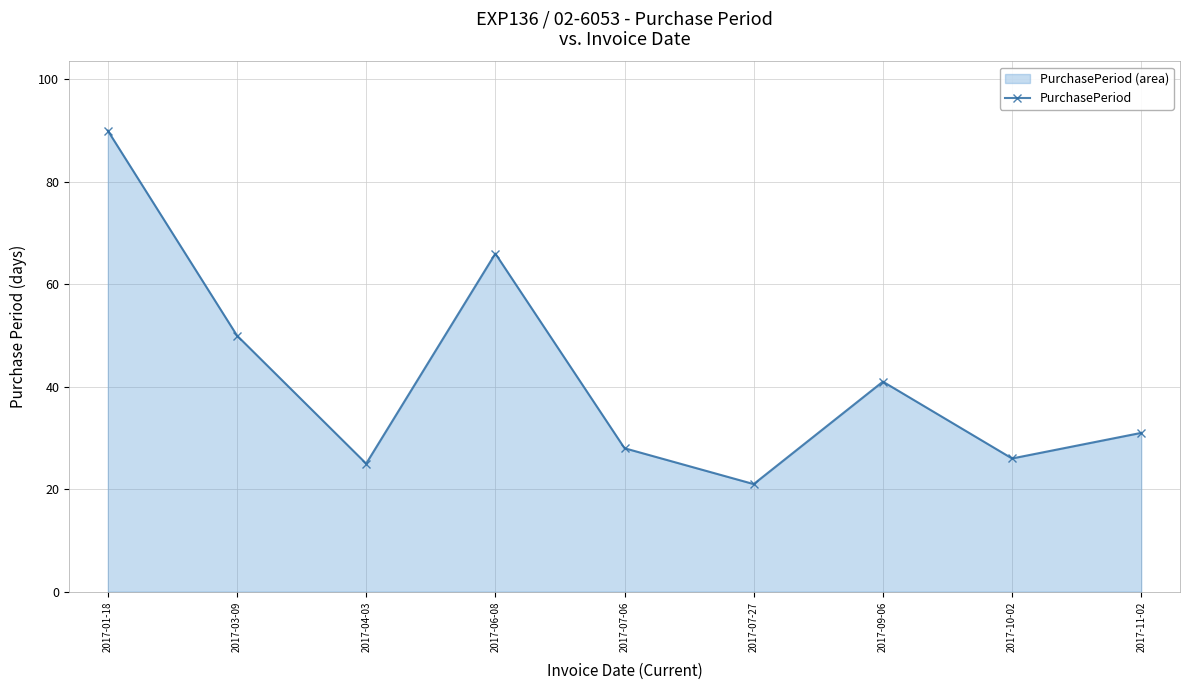

Which has a higher value, 2017-04-03 or 2017-10-02?

2017-10-02